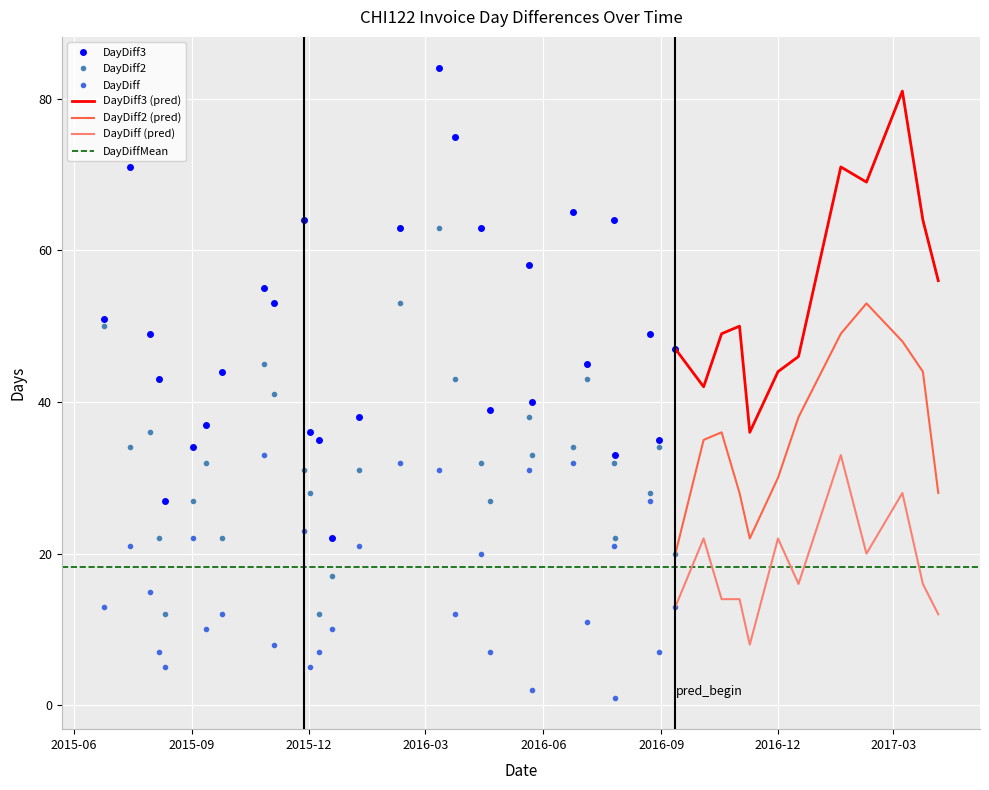

Reading right to left, what are all the values shown in this chart?

DayDiff: 2017-04-05=12.0	2017-03-24=16.0	2017-03-08=28.0	2017-02-08=20.0	2017-01-19=33.0	2016-12-17=16.0	2016-12-01=22.0	2016-11-09=8.0	2016-11-01=14.0	2016-10-18=14.0	2016-10-04=22.0	2016-09-12=13.0	2016-08-30=7.0	2016-08-23=27.0	2016-07-27=1.0	2016-07-26=21.0	2016-07-05=11.0	2016-06-24=32.0	2016-05-23=2.0	2016-05-21=31.0	2016-04-20=7.0	2016-04-13=20.0	2016-03-24=12.0	2016-03-12=31.0	2016-02-10=32.0	2016-01-09=21.0	2015-12-19=10.0	2015-12-09=7.0	2015-12-02=5.0	2015-11-27=23.0	2015-11-04=8.0	2015-10-27=33.0	2015-09-24=12.0	2015-09-12=10.0	2015-09-02=22.0	2015-08-11=5.0	2015-08-06=7.0	2015-07-30=15.0	2015-07-15=21.0	2015-06-24=13.0
DayDiff2: 2017-04-05=28.0	2017-03-24=44.0	2017-03-08=48.0	2017-02-08=53.0	2017-01-19=49.0	2016-12-17=38.0	2016-12-01=30.0	2016-11-09=22.0	2016-11-01=28.0	2016-10-18=36.0	2016-10-04=35.0	2016-09-12=20.0	2016-08-30=34.0	2016-08-23=28.0	2016-07-27=22.0	2016-07-26=32.0	2016-07-05=43.0	2016-06-24=34.0	2016-05-23=33.0	2016-05-21=38.0	2016-04-20=27.0	2016-04-13=32.0	2016-03-24=43.0	2016-03-12=63.0	2016-02-10=53.0	2016-01-09=31.0	2015-12-19=17.0	2015-12-09=12.0	2015-12-02=28.0	2015-11-27=31.0	2015-11-04=41.0	2015-10-27=45.0	2015-09-24=22.0	2015-09-12=32.0	2015-09-02=27.0	2015-08-11=12.0	2015-08-06=22.0	2015-07-30=36.0	2015-07-15=34.0	2015-06-24=50.0
DayDiff3: 2017-04-05=56.0	2017-03-24=64.0	2017-03-08=81.0	2017-02-08=69.0	2017-01-19=71.0	2016-12-17=46.0	2016-12-01=44.0	2016-11-09=36.0	2016-11-01=50.0	2016-10-18=49.0	2016-10-04=42.0	2016-09-12=47.0	2016-08-30=35.0	2016-08-23=49.0	2016-07-27=33.0	2016-07-26=64.0	2016-07-05=45.0	2016-06-24=65.0	2016-05-23=40.0	2016-05-21=58.0	2016-04-20=39.0	2016-04-13=63.0	2016-03-24=75.0	2016-03-12=84.0	2016-02-10=63.0	2016-01-09=38.0	2015-12-19=22.0	2015-12-09=35.0	2015-12-02=36.0	2015-11-27=64.0	2015-11-04=53.0	2015-10-27=55.0	2015-09-24=44.0	2015-09-12=37.0	2015-09-02=34.0	2015-08-11=27.0	2015-08-06=43.0	2015-07-30=49.0	2015-07-15=71.0	2015-06-24=51.0
DayDiffMean: 2017-04-05=18.2	2017-03-24=18.2	2017-03-08=18.2	2017-02-08=18.2	2017-01-19=18.2	2016-12-17=18.2	2016-12-01=18.2	2016-11-09=18.2	2016-11-01=18.2	2016-10-18=18.2	2016-10-04=18.2	2016-09-12=18.2	2016-08-30=18.2	2016-08-23=18.2	2016-07-27=18.2	2016-07-26=18.2	2016-07-05=18.2	2016-06-24=18.2	2016-05-23=18.2	2016-05-21=18.2	2016-04-20=18.2	2016-04-13=18.2	2016-03-24=18.2	2016-03-12=18.2	2016-02-10=18.2	2016-01-09=18.2	2015-12-19=18.2	2015-12-09=18.2	2015-12-02=18.2	2015-11-27=18.2	2015-11-04=18.2	2015-10-27=18.2	2015-09-24=18.2	2015-09-12=18.2	2015-09-02=18.2	2015-08-11=18.2	2015-08-06=18.2	2015-07-30=18.2	2015-07-15=18.2	2015-06-24=18.2